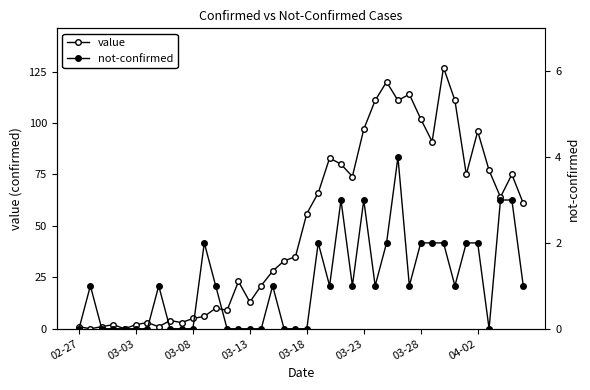

What is the difference between the maximum and minimum values in the not-confirmed series?

4